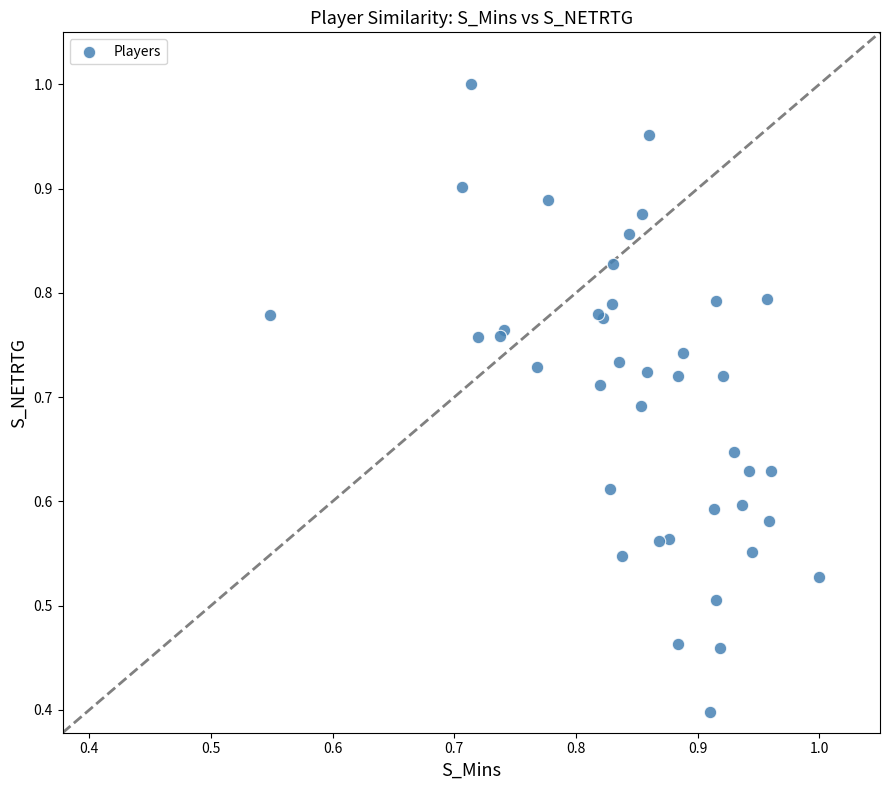

What Y value in the scatter plot is closest to 0?

0.4